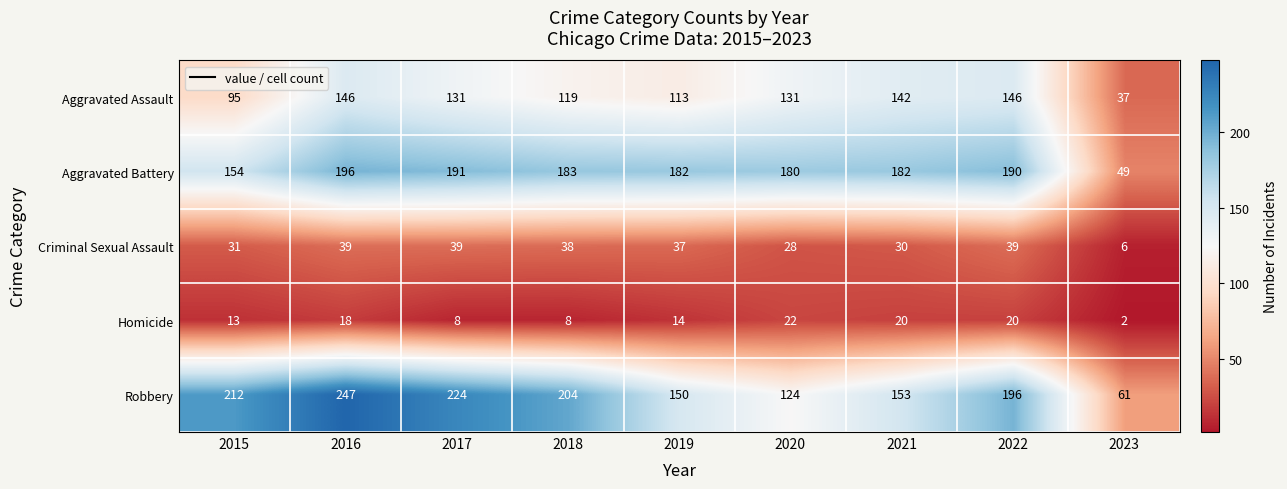

What is the spread (max minus min) of values at 2018?

196